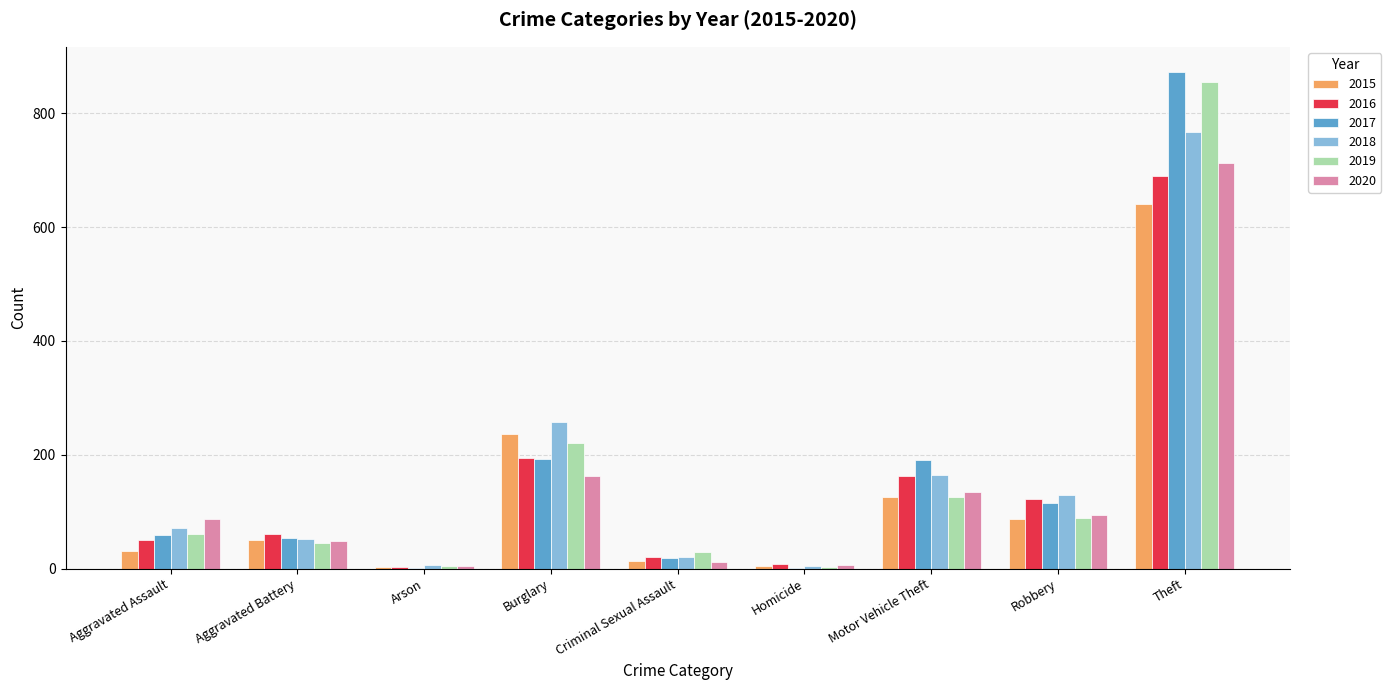

What is the greatest value displayed?

873